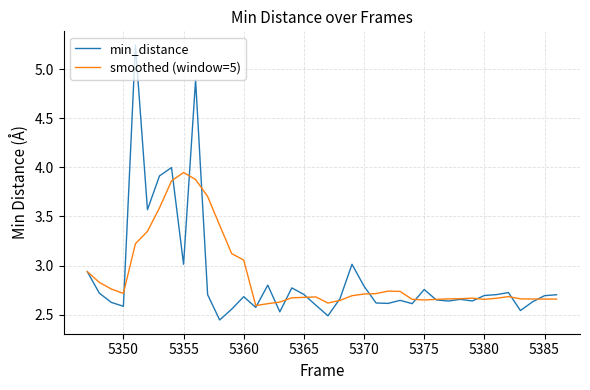

Which series has the widest spread of values?

min_distance